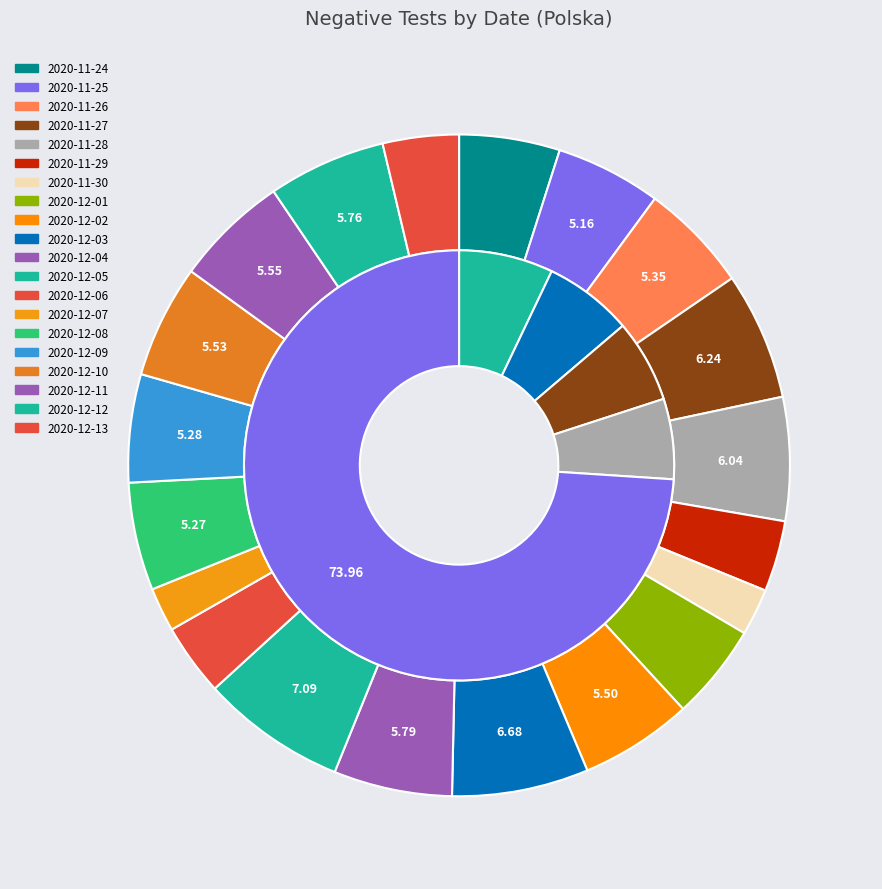

What is the total percentage of 2020-11-26 and 2020-11-30?

7.6%